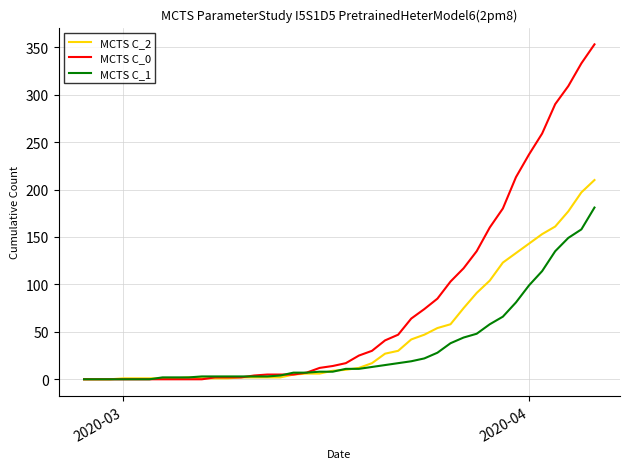

Which series has the widest spread of values?

MCTS C_0